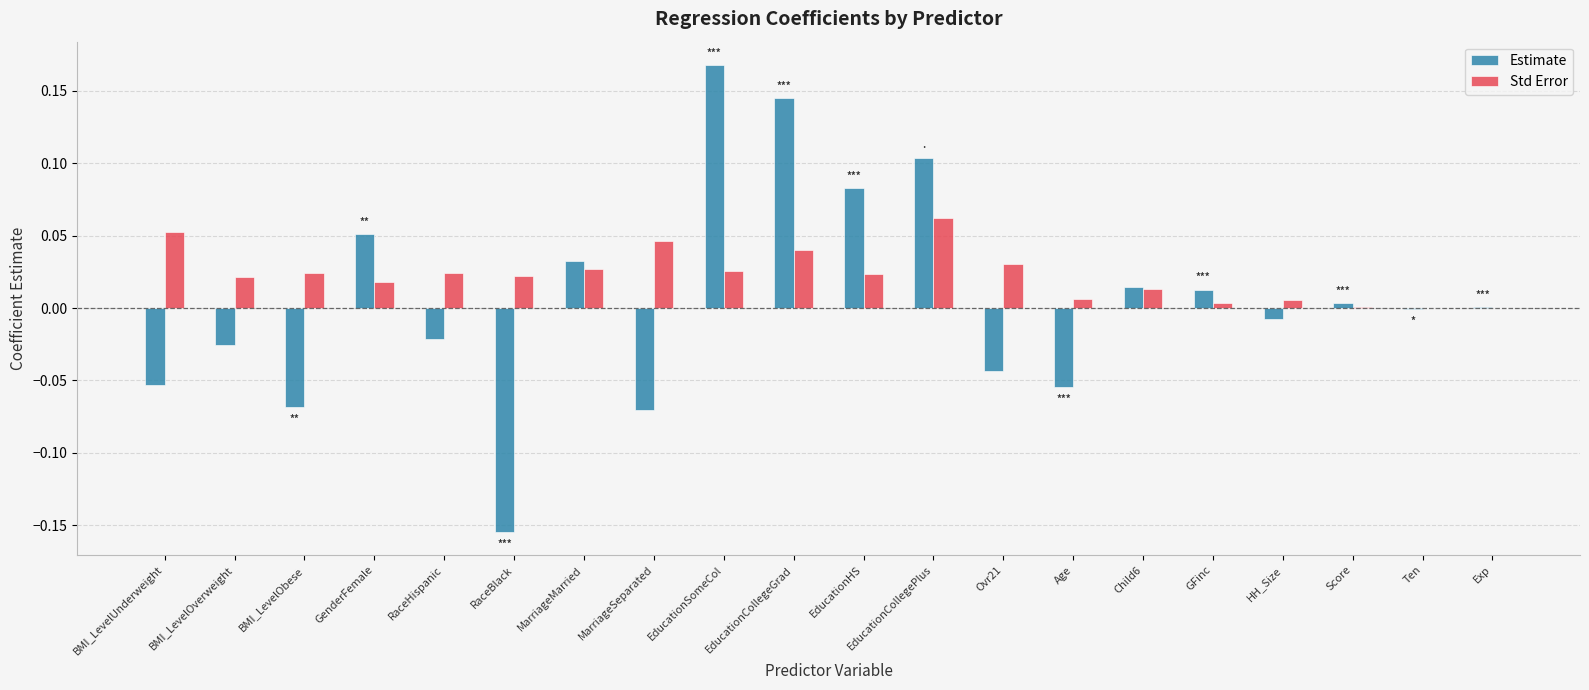

True or false: Std Error has a value of 0.0 at MarriageSeparated.

True